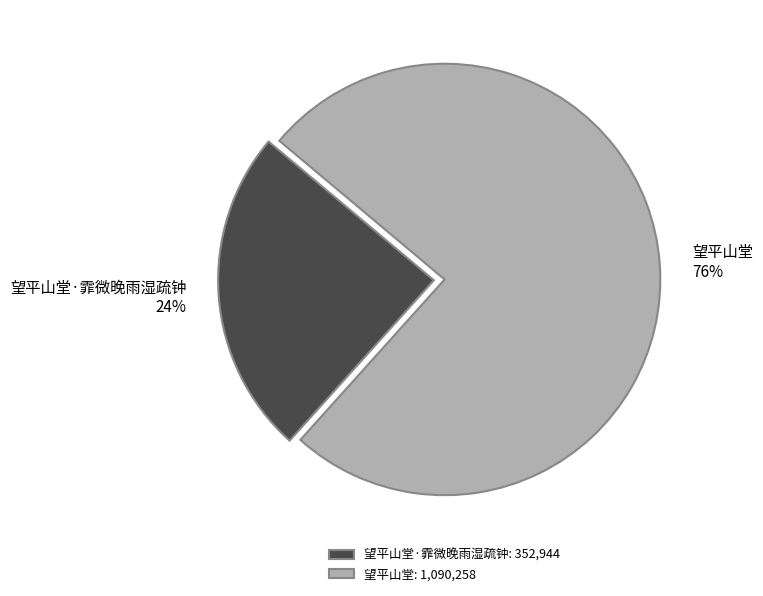

Do 望平山堂·霏微晚雨湿疏钟 and 望平山堂 together represent more than half of the pie?

Yes